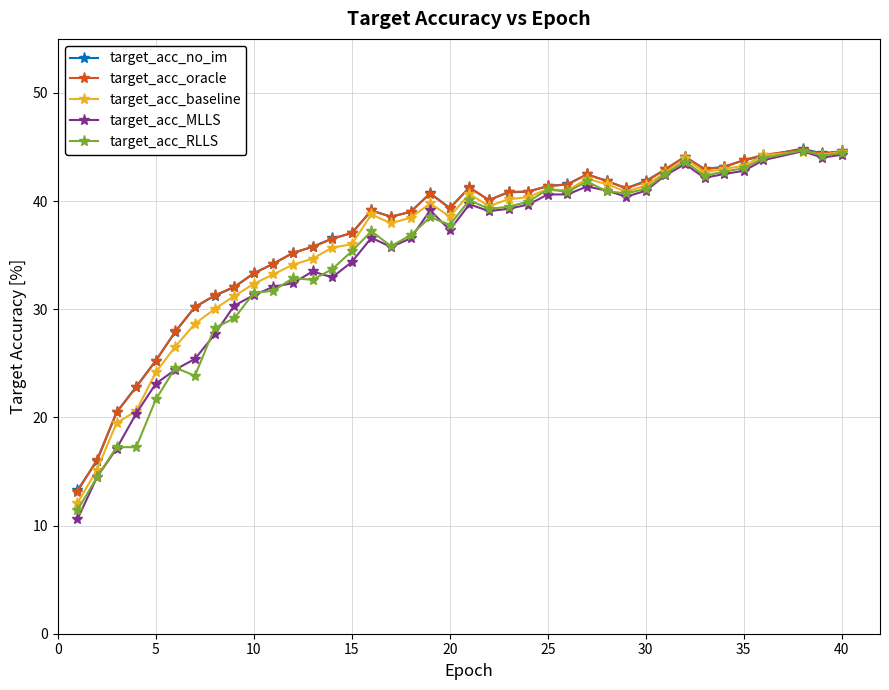

Which series has the widest spread of values?

target_acc_MLLS